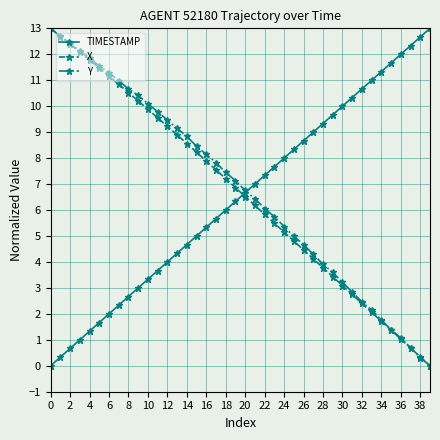

True or false: X has more than 2 interior local peaks.

False